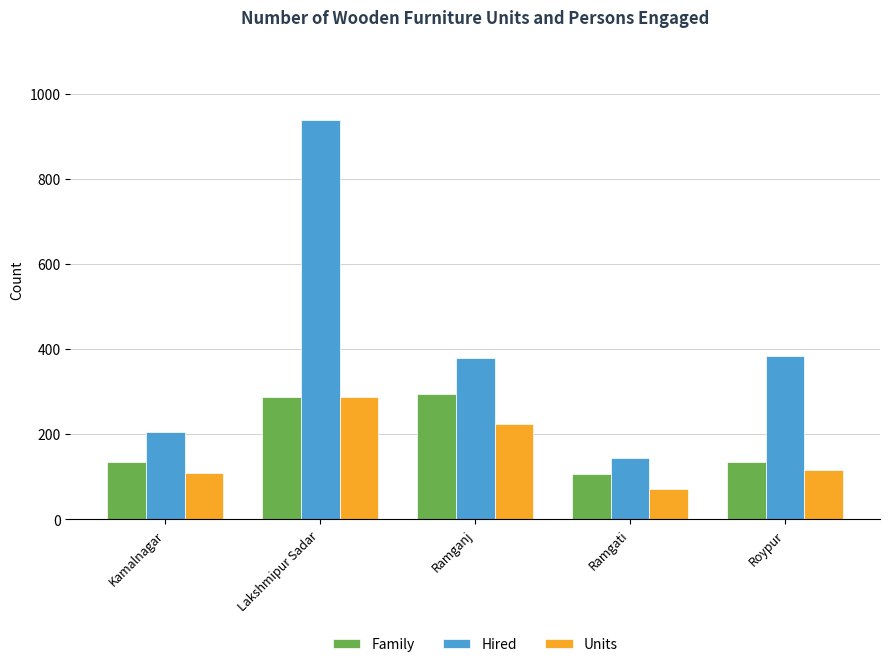

What position from the right is Roypur?

1